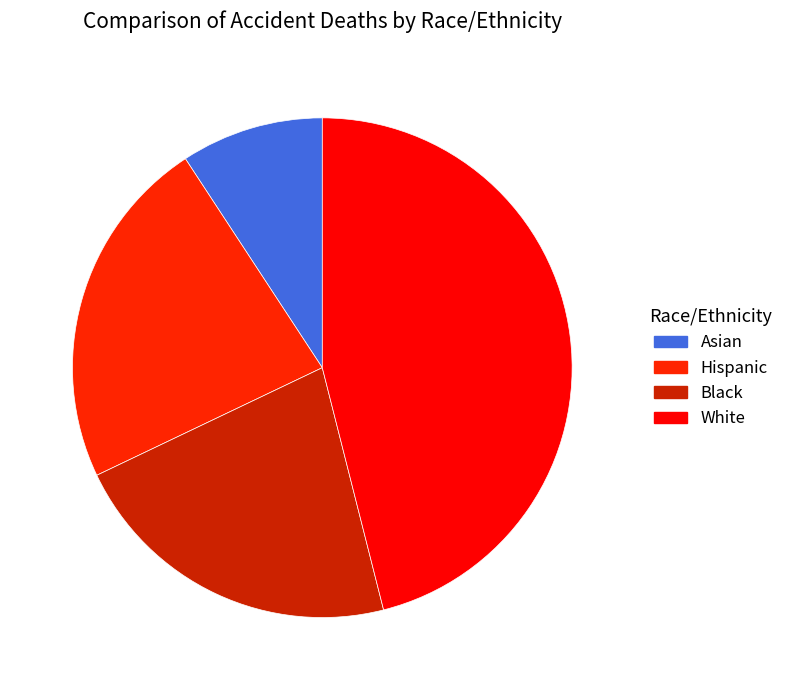

Approximately how many times larger is the value at Black compared to Hispanic?

1.0